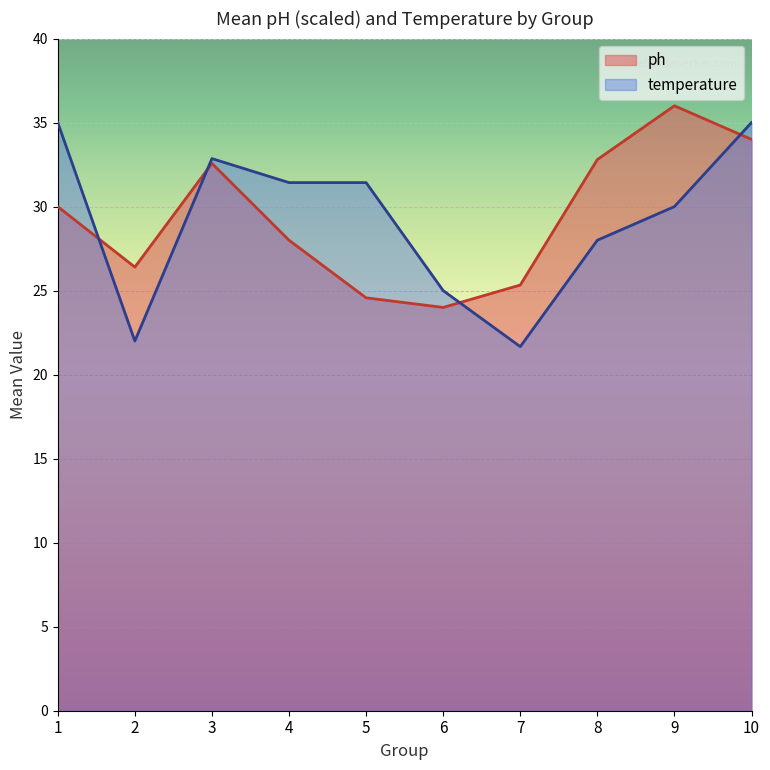

Which label corresponds to the largest value in the chart?

9